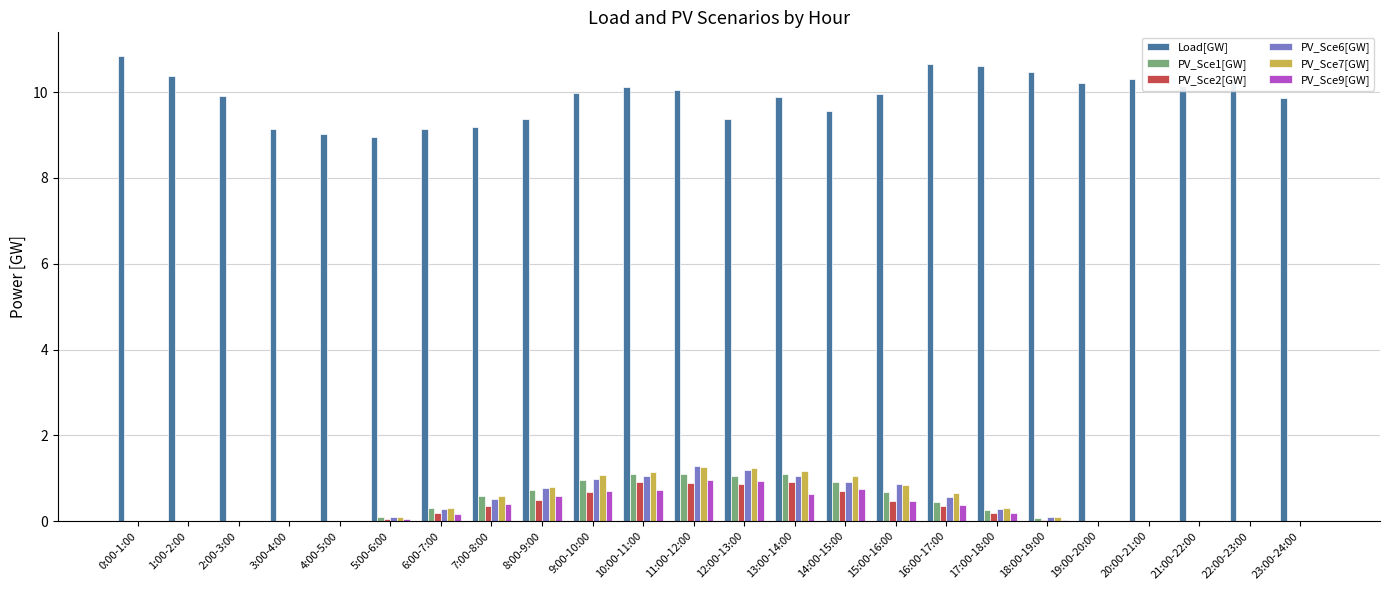

What is the greatest value displayed?

10.9